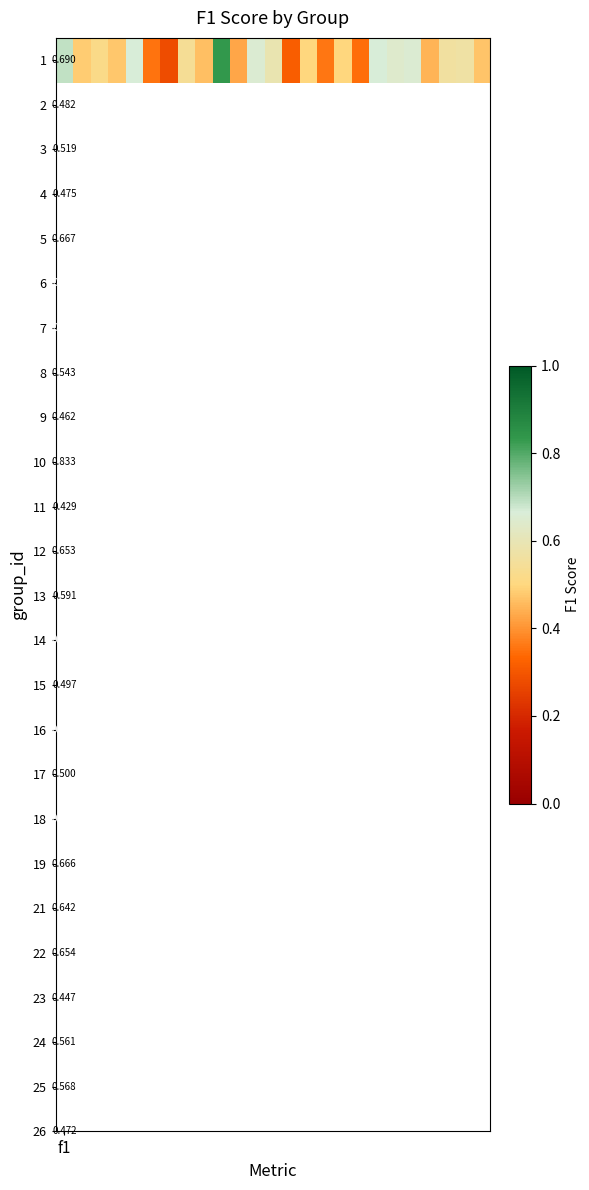

True or false: the data shows 1.0 at 11.

False